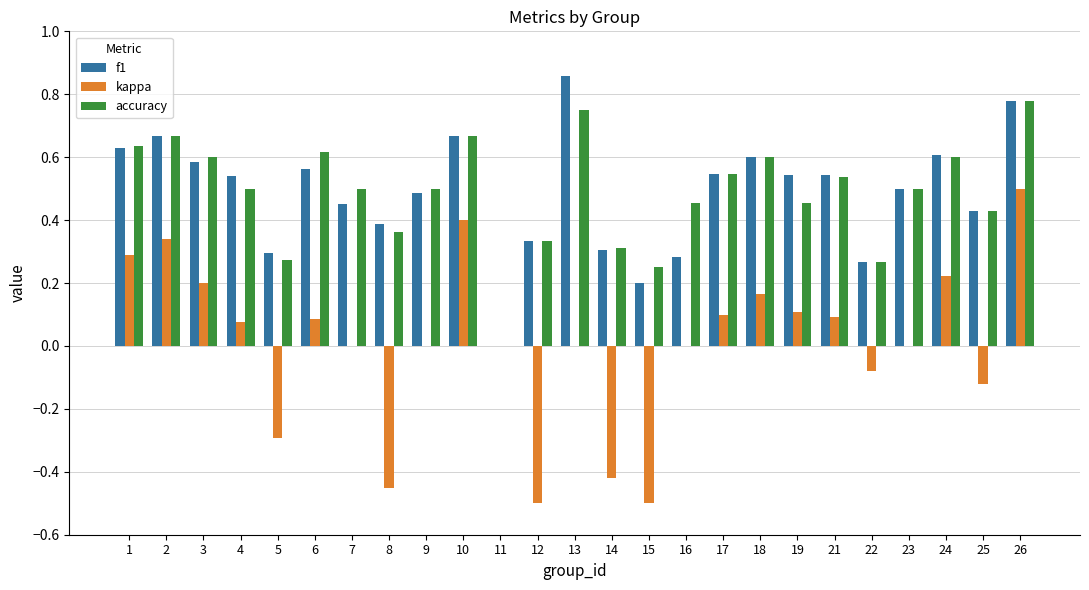

How many data points does each series have?

25